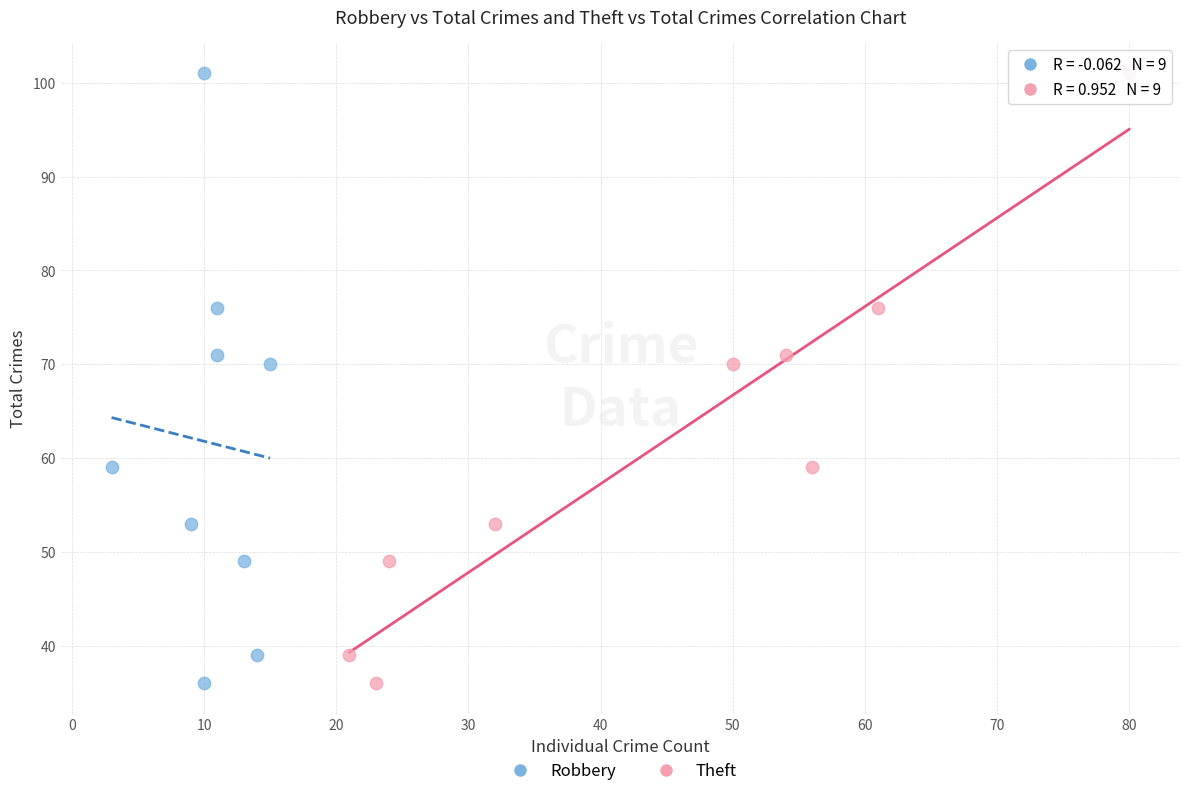

What are all the series names shown in the legend?

Robbery, Theft